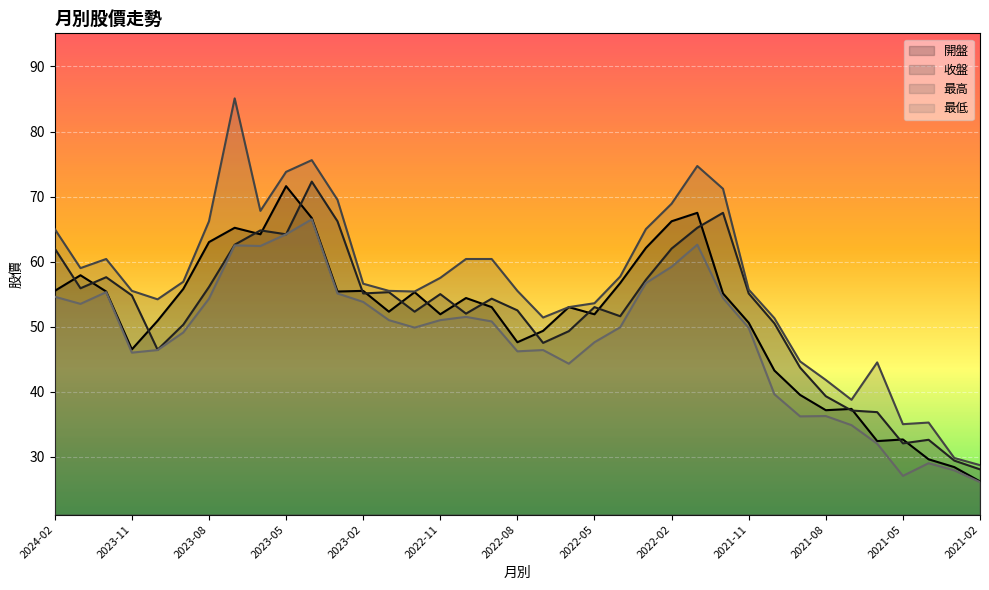

The value of 最低 at 2023-04 is 16.1. True or false?

False